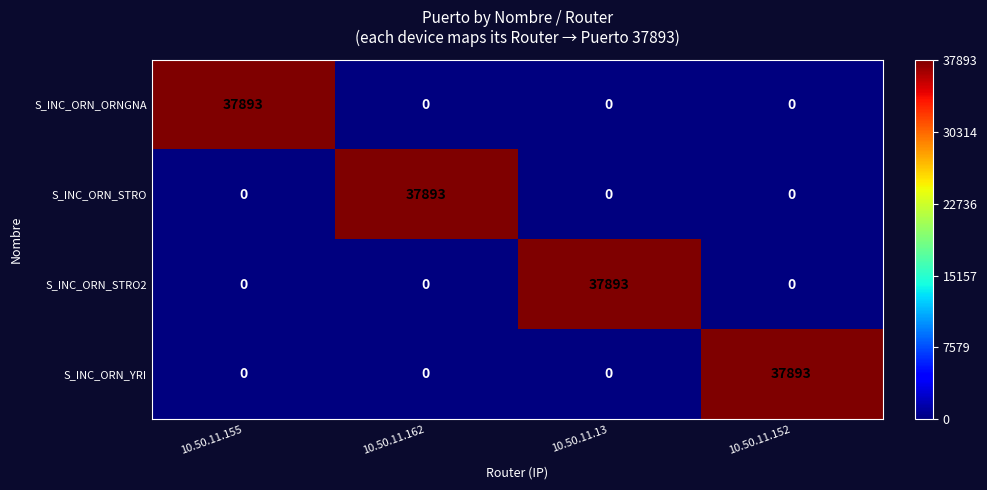

Count the S_INC_ORN_ORNGNA values in the range 0 to 37893.

4